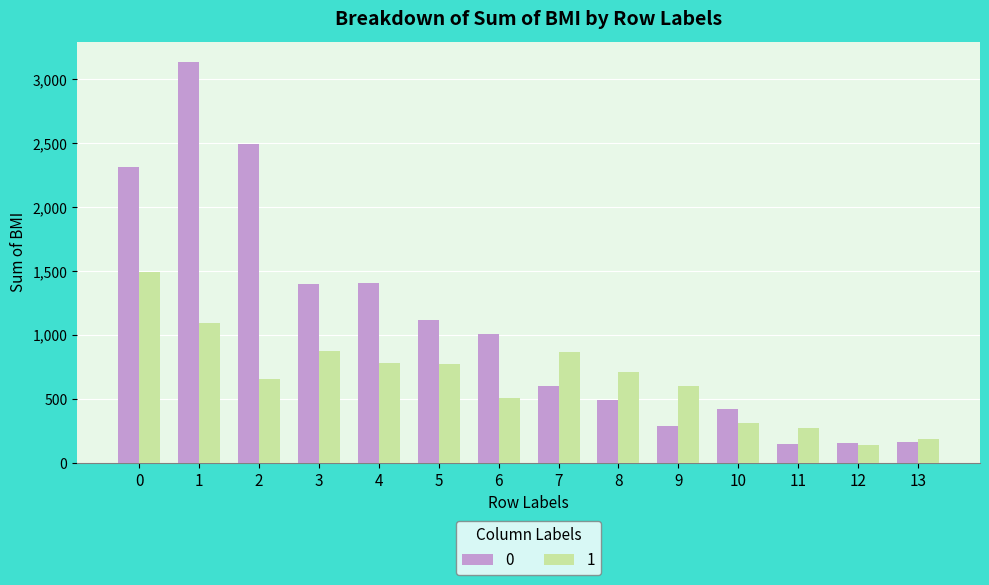

What is the greatest value displayed?

3139.3